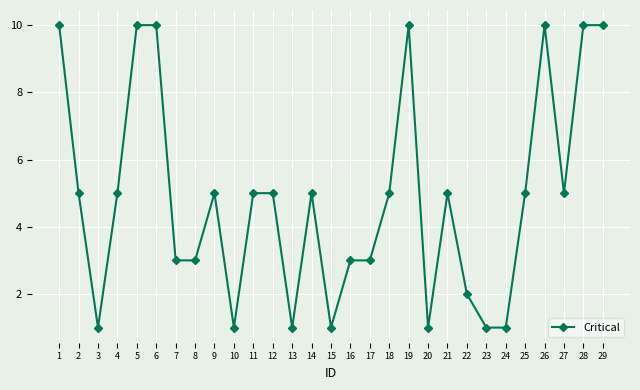

What is the greatest value displayed?

10